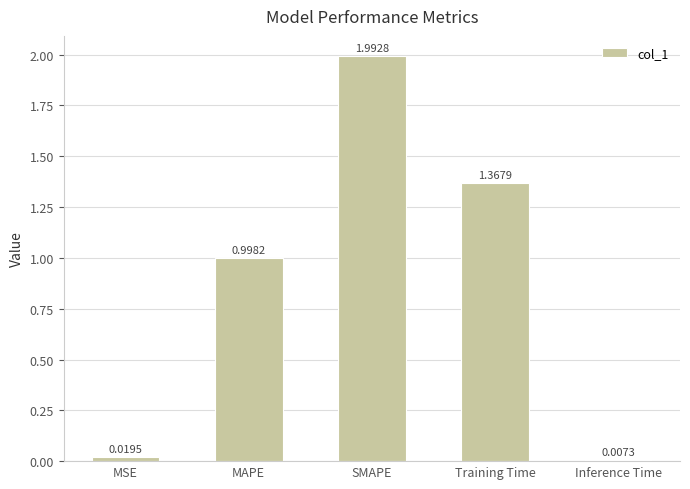

List the labels in order of value, smallest first.

Inference Time, MSE, MAPE, Training Time, SMAPE